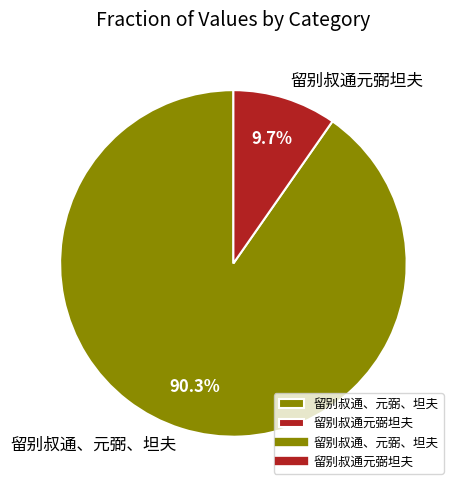

Which category has the biggest portion of the pie?

留别叔通、元弼、坦夫